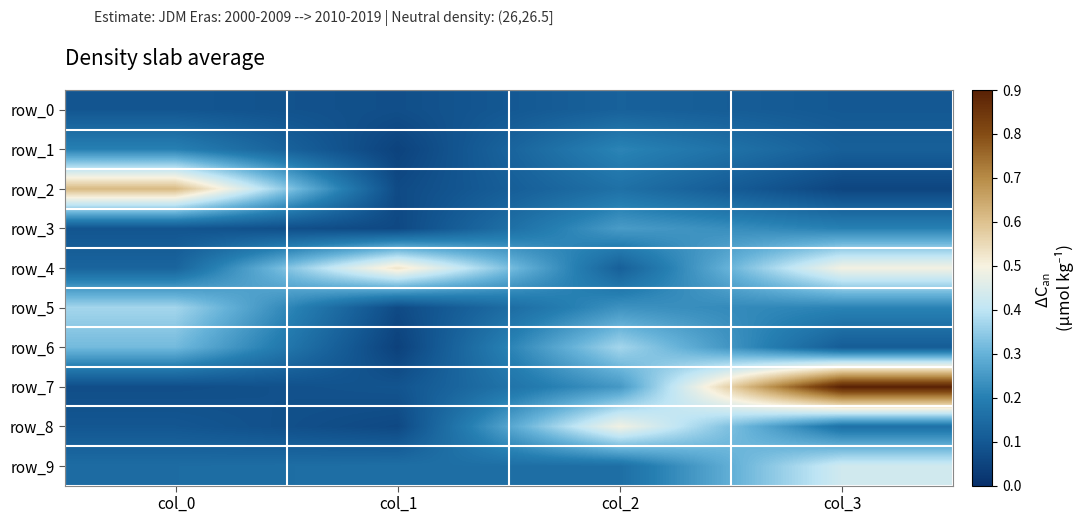

Which series has the largest total across all categories?

row_7